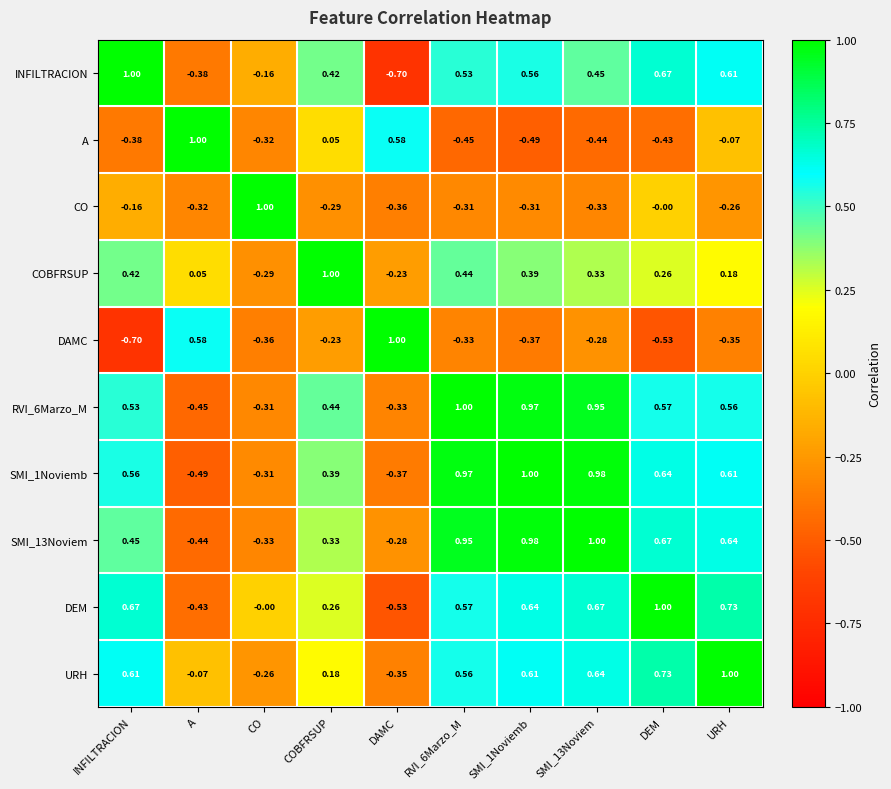

At which label is SMI_13Noviem closest to 0?

DAMC